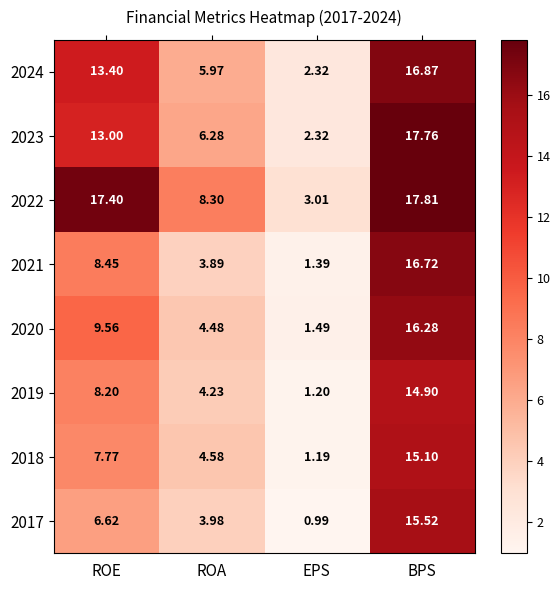

How many values in the 2022 series are below 17?

2